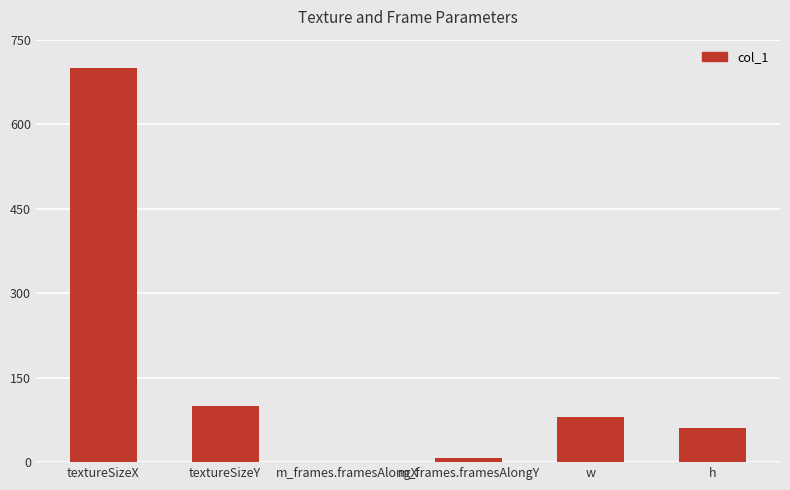

What is the sum of the values at textureSizeY and m_frames.framesAlongX?

101